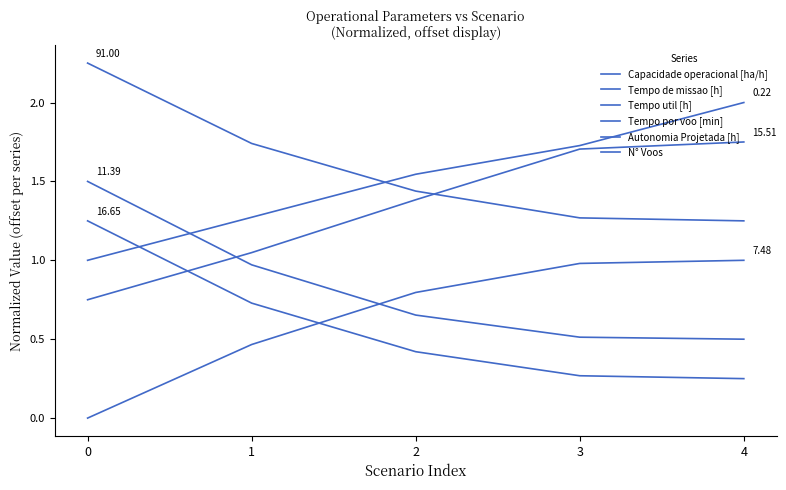

What is the total value across all series at 0?

6.7